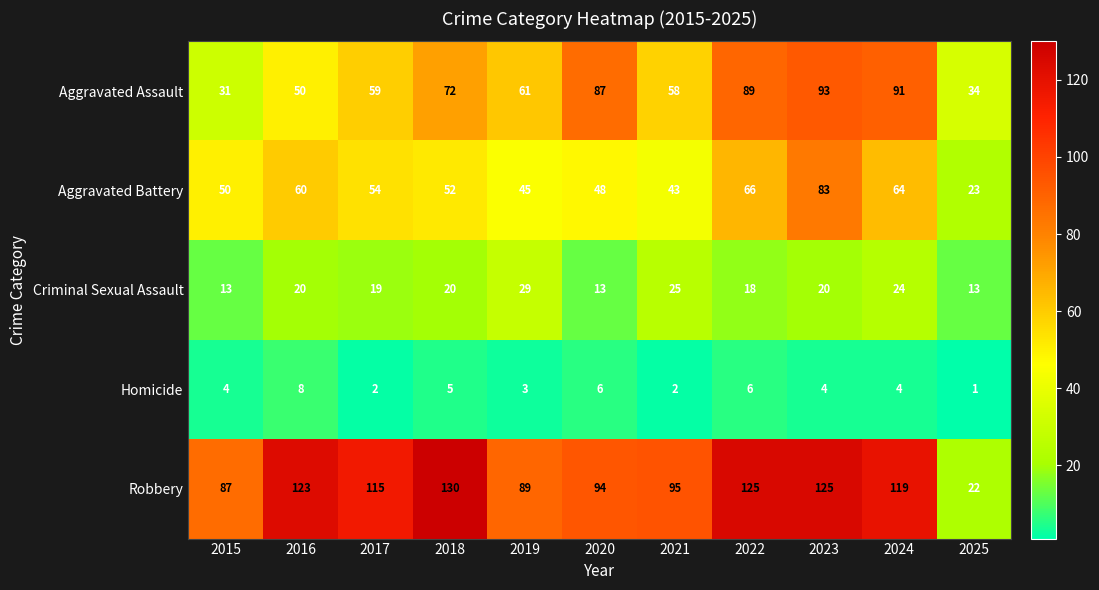

What is the total value across all series at 2023?

325